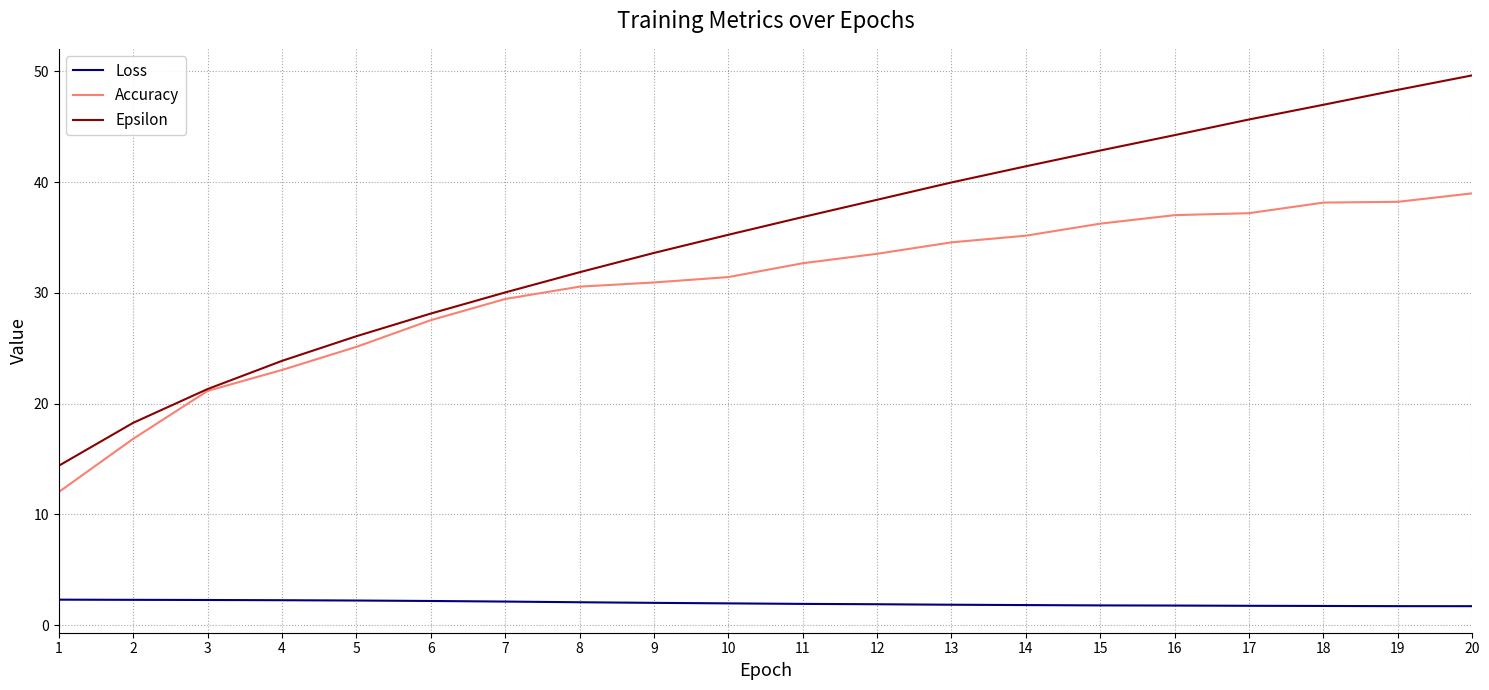

What is the difference between the second highest and minimum values in the Accuracy series?

26.2